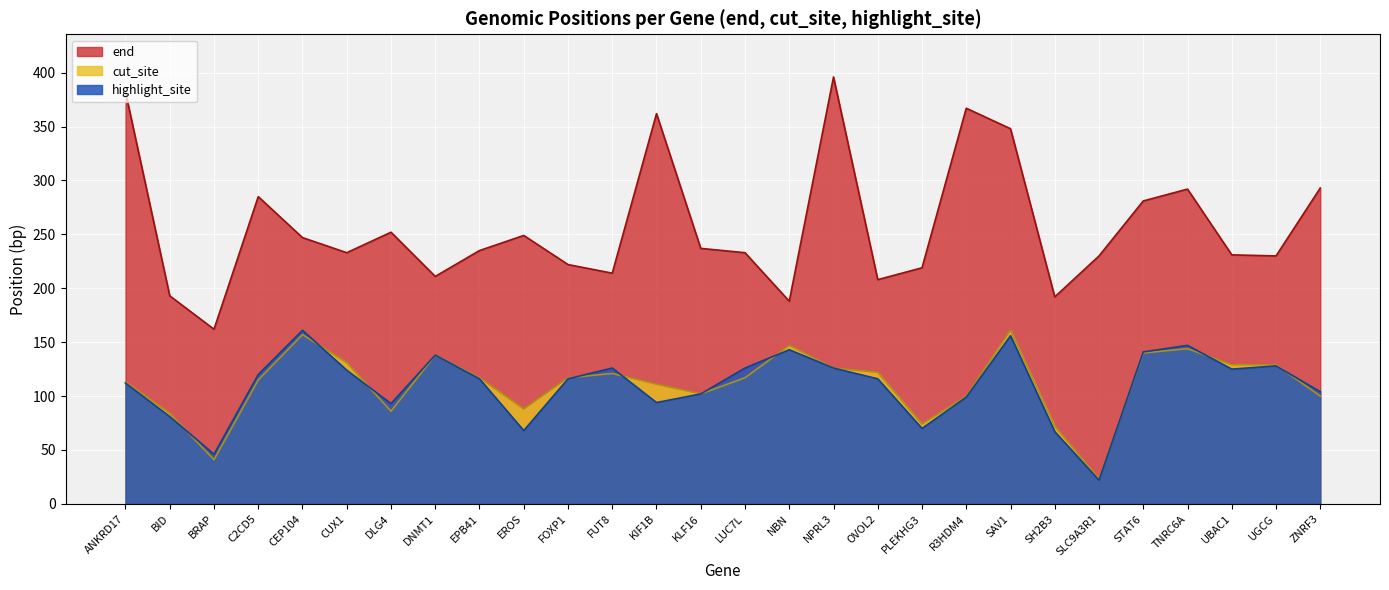

True or false: end has more than 2 points higher than both neighbors.

True